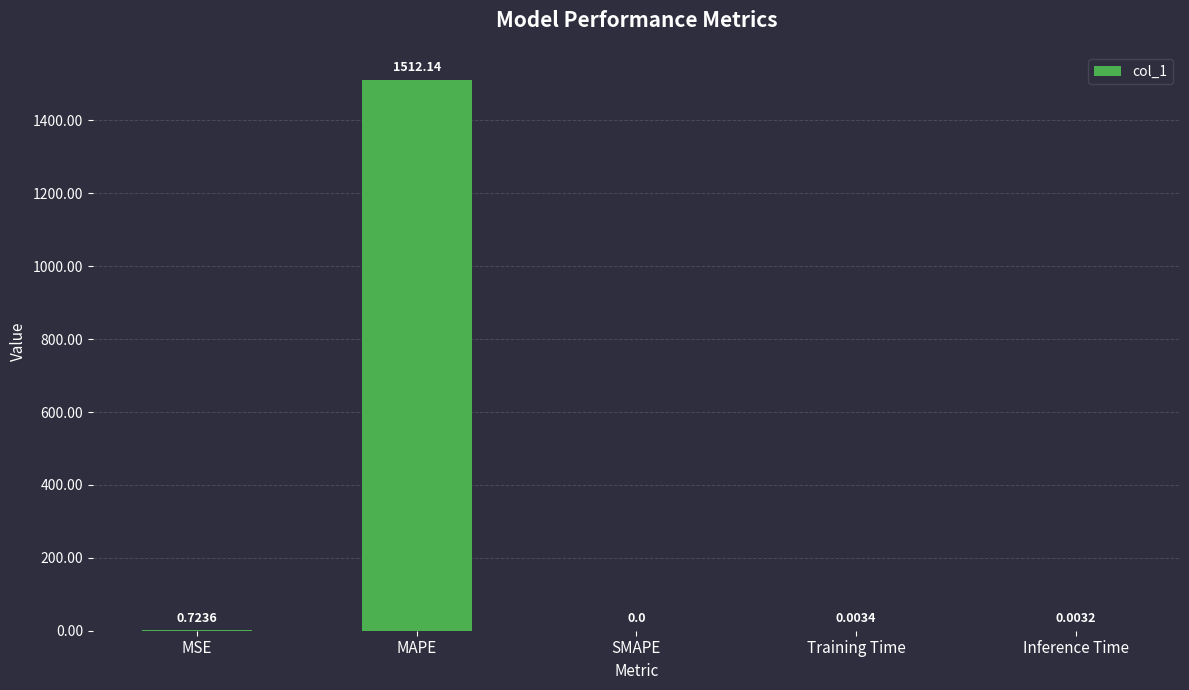

Count the number of values greater than 0.

4